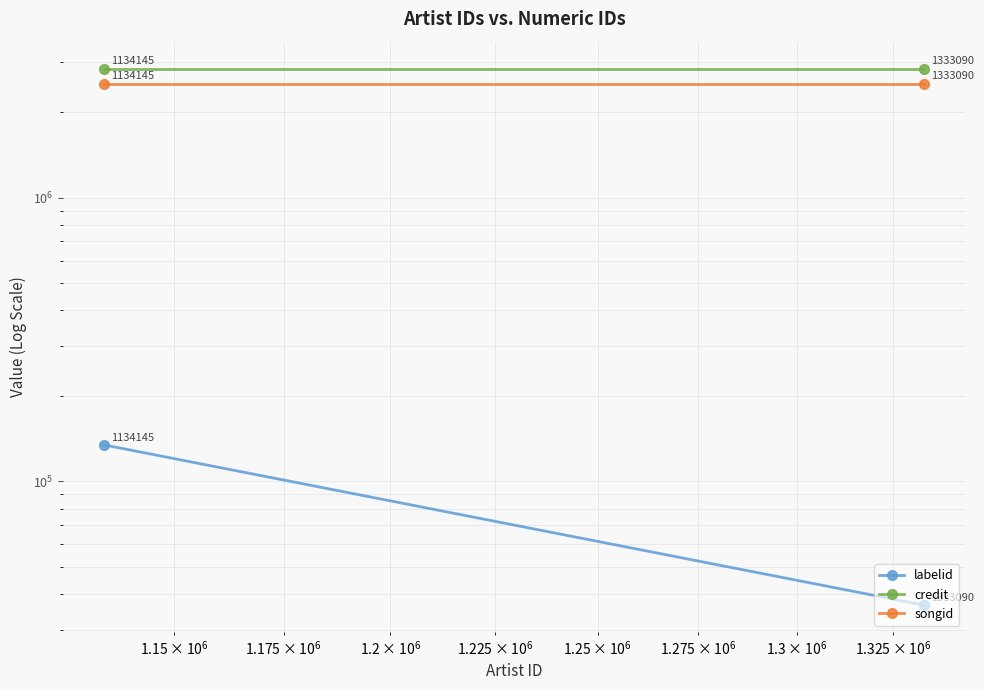

Is the value of songid at $\mathdefault{10^{6}}$ greater than the value of credit at $\mathdefault{10^{6}}$?

No